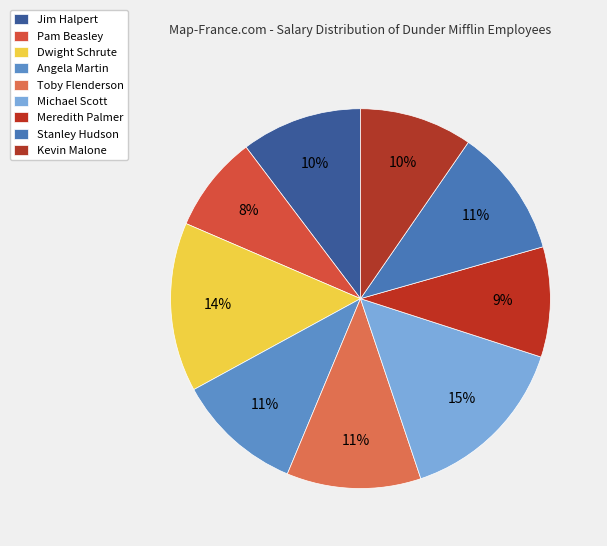

Does Stanley Hudson account for over 50% of the chart?

No